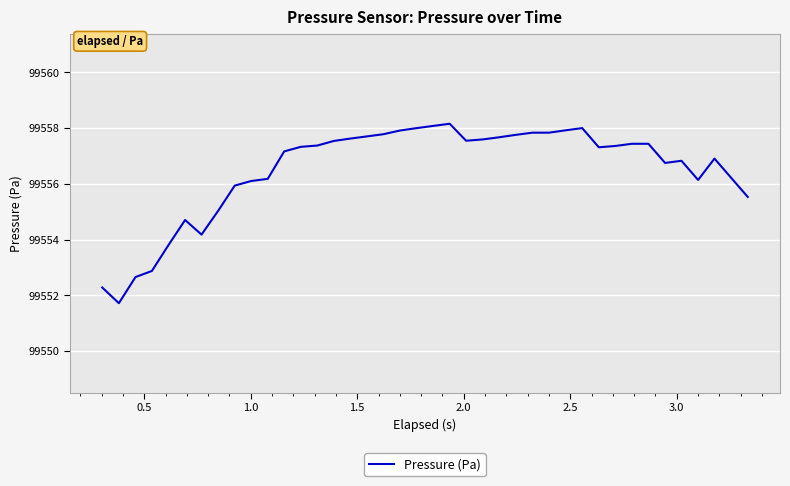

What is the difference between the maximum and minimum values?

6.4